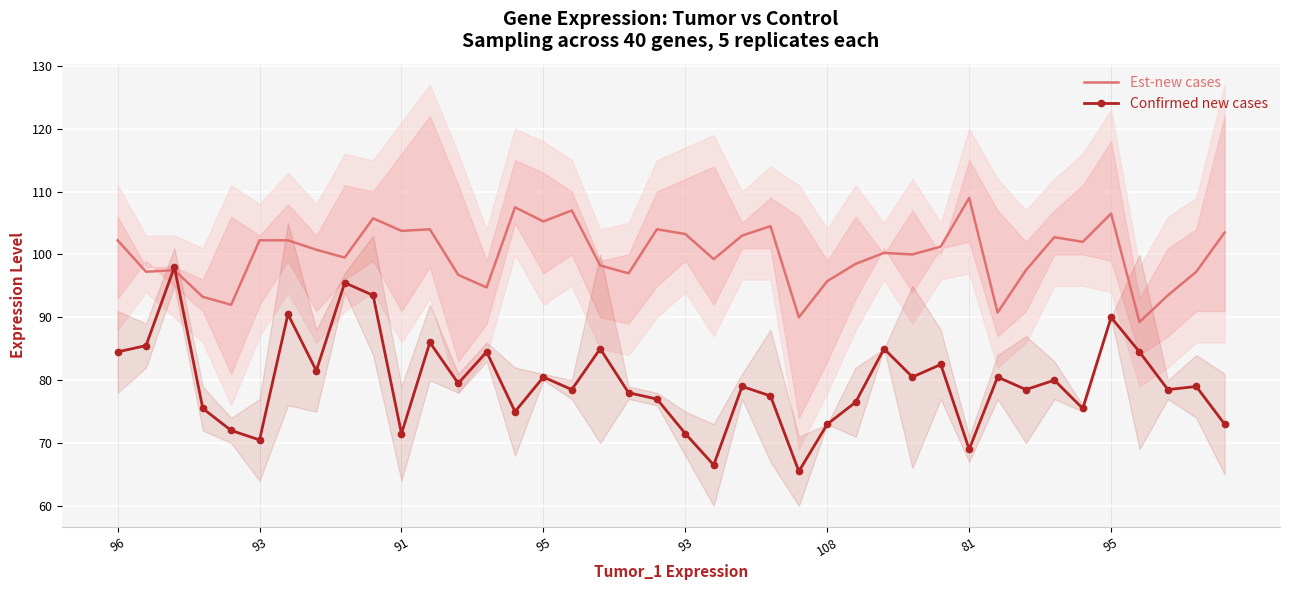

Where is Est-new cases nearest to the value 99?

21